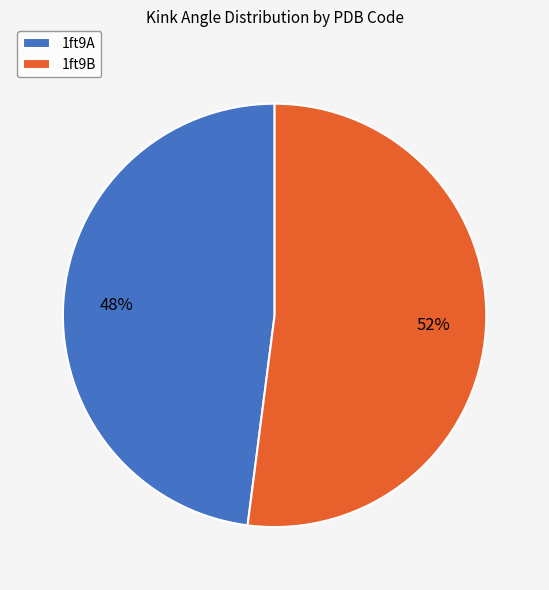

How many segments does this pie chart have?

2